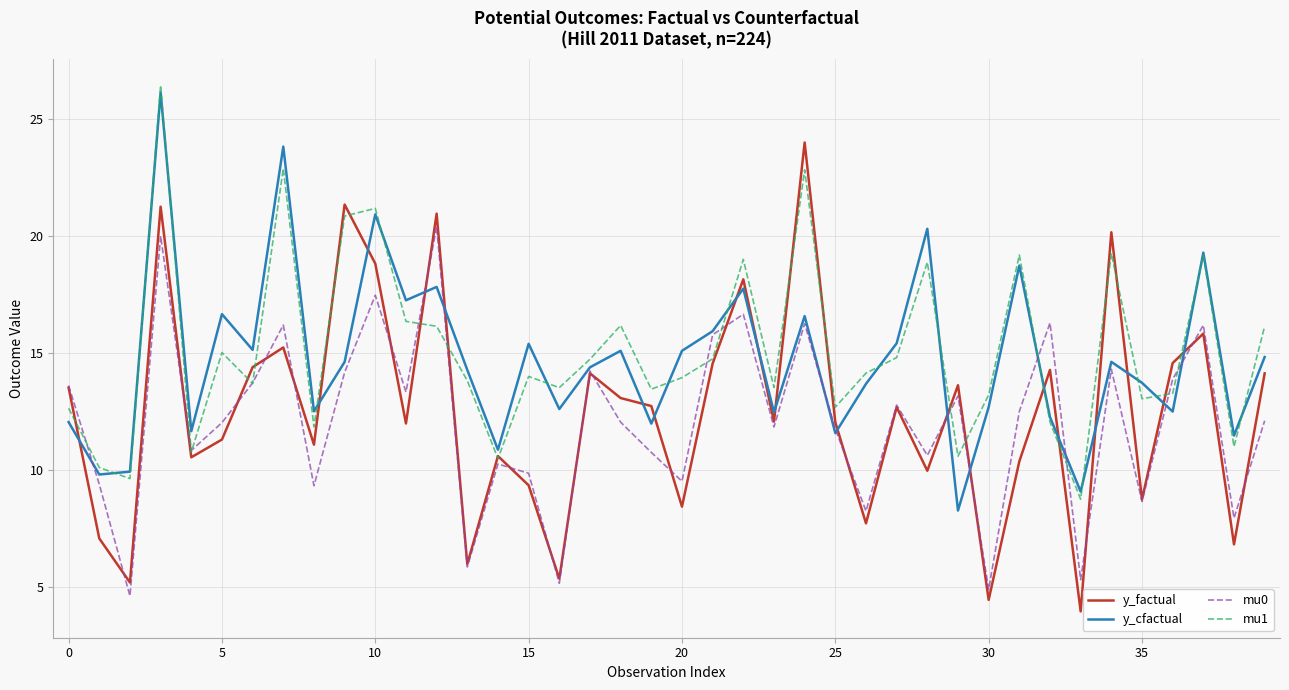

What is the maximum value shown in the chart?

26.4